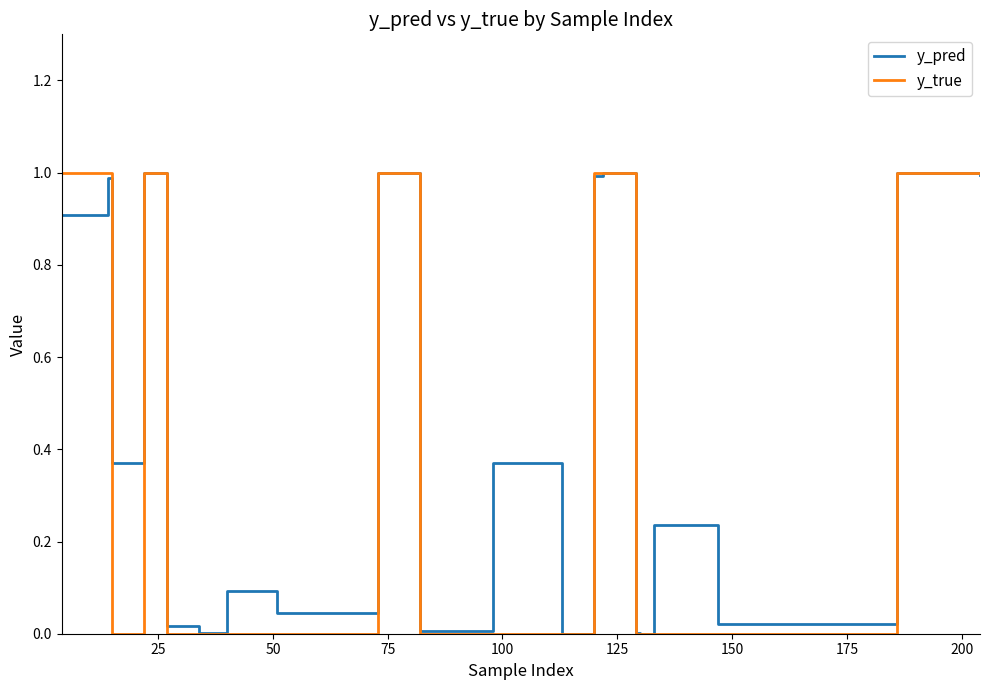

What are all the series names shown in the legend?

y_pred, y_true